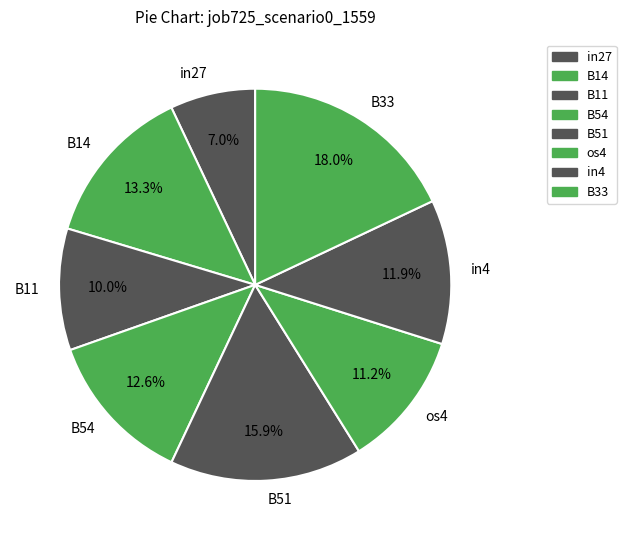

How many slices are in this pie chart?

8